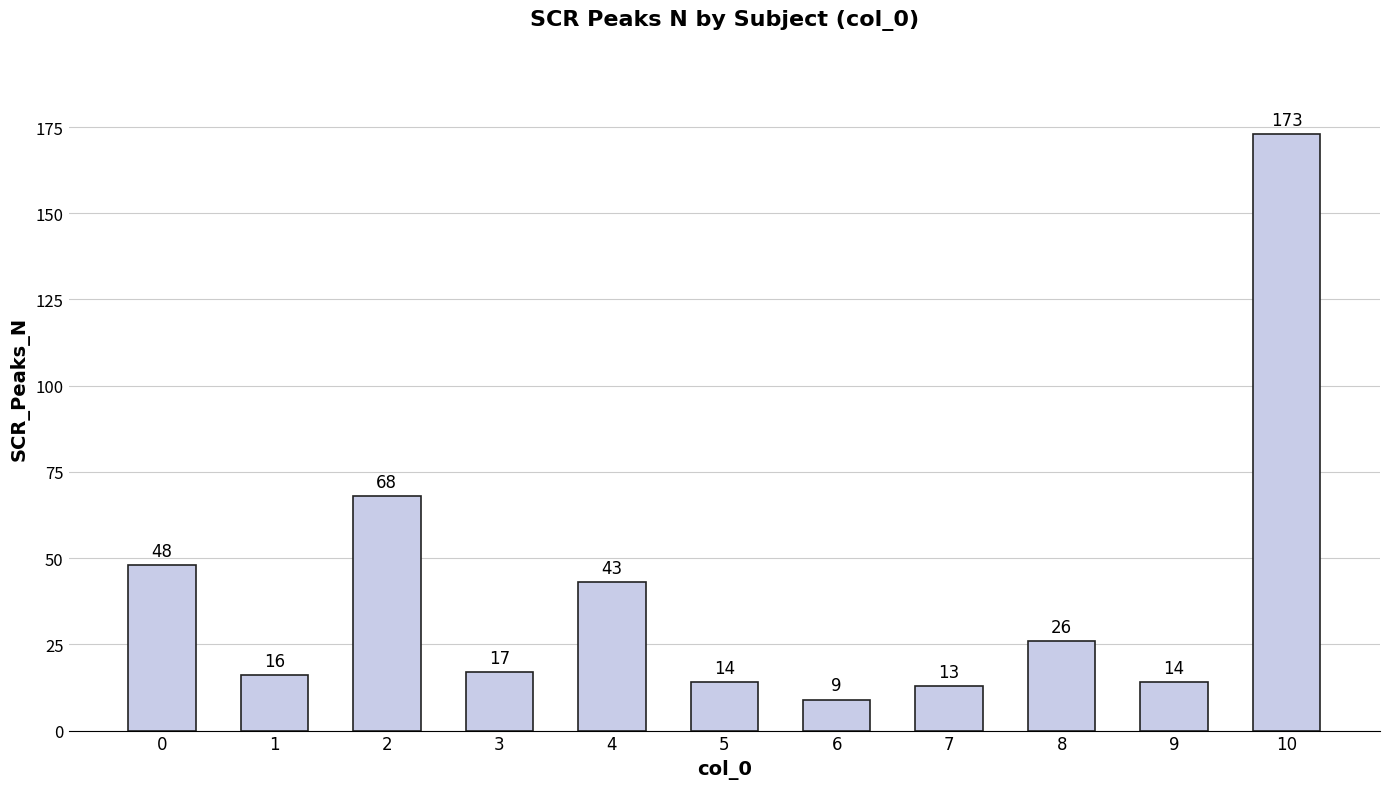

What is the difference between the maximum and minimum values?

164